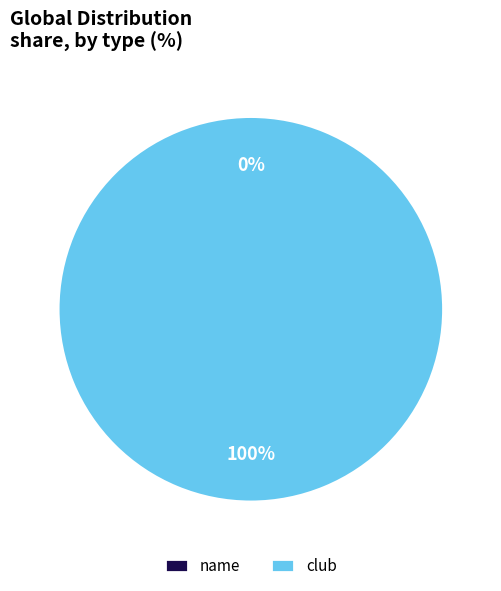

The club slice represents 100% of the pie. True or false?

True